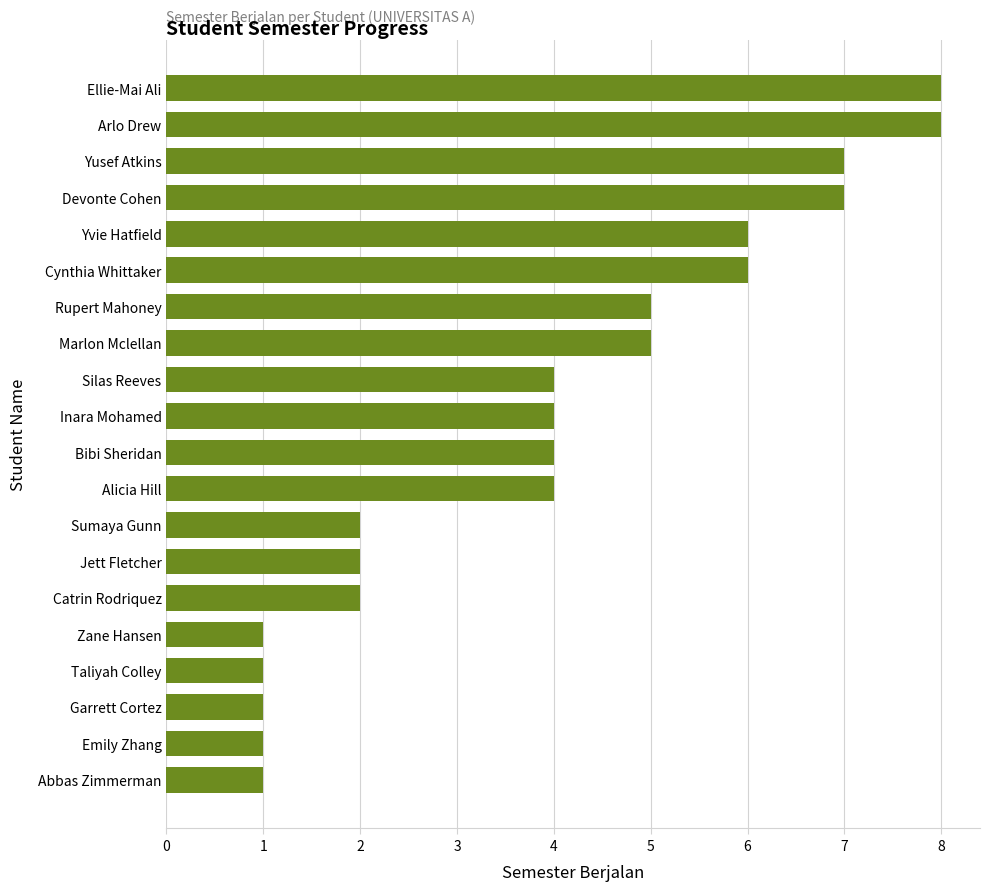

What is the sum of all values?

79